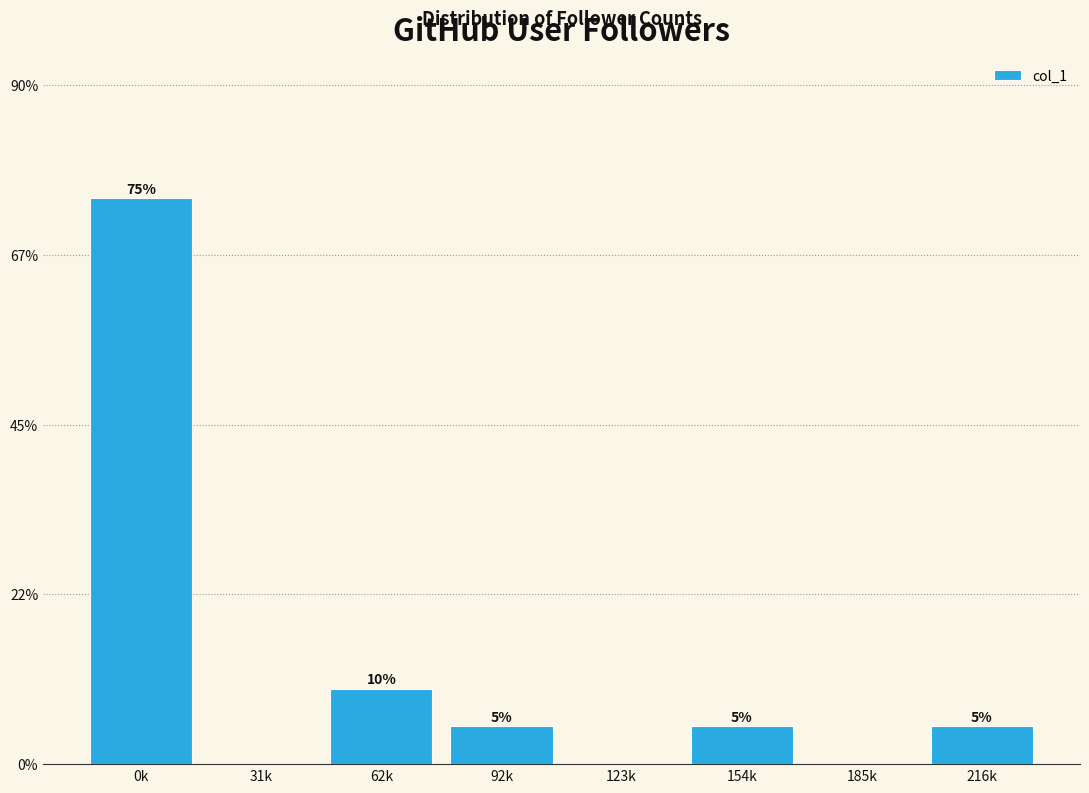

Reading left to right, what are all the values shown in this chart?

0k=75	31k=0	62k=10	92k=5	123k=0	154k=5	185k=0	216k=5